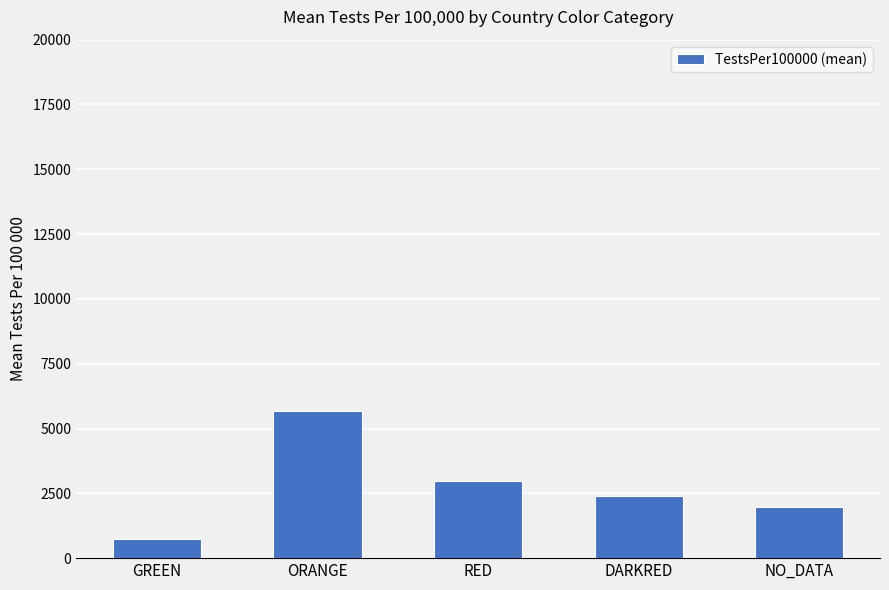

What is the value of the 3rd bar from the left?

2969.4